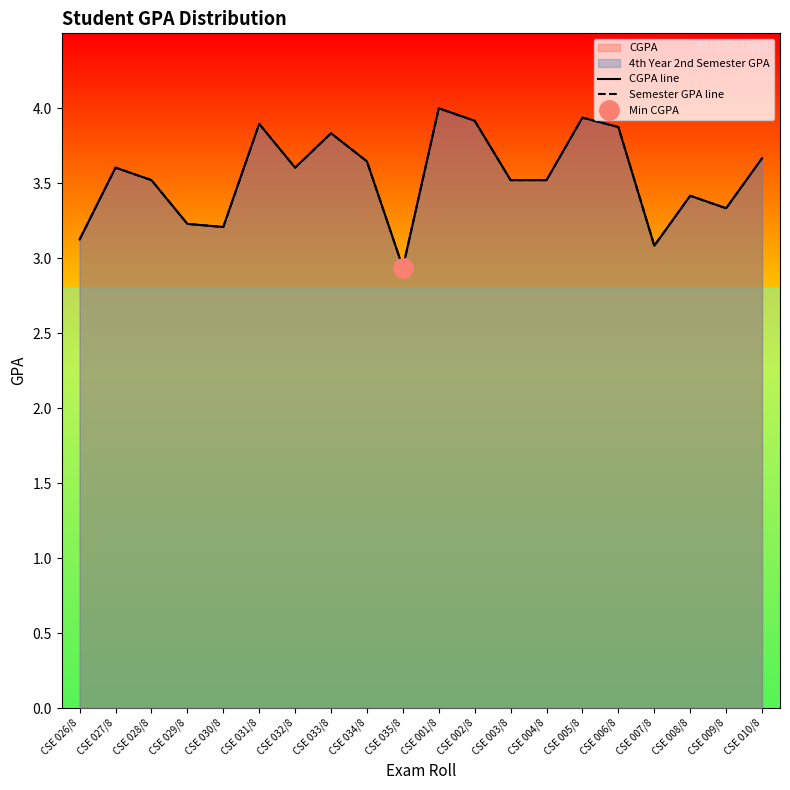

Which category has the lowest value across all series?

CSE 035/8